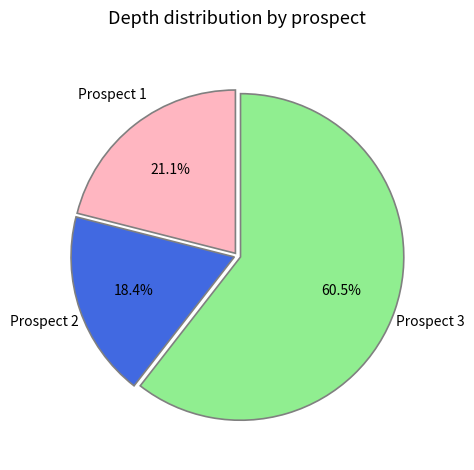

To the nearest percent, what is the difference between the largest and smallest slice percentages?

42%